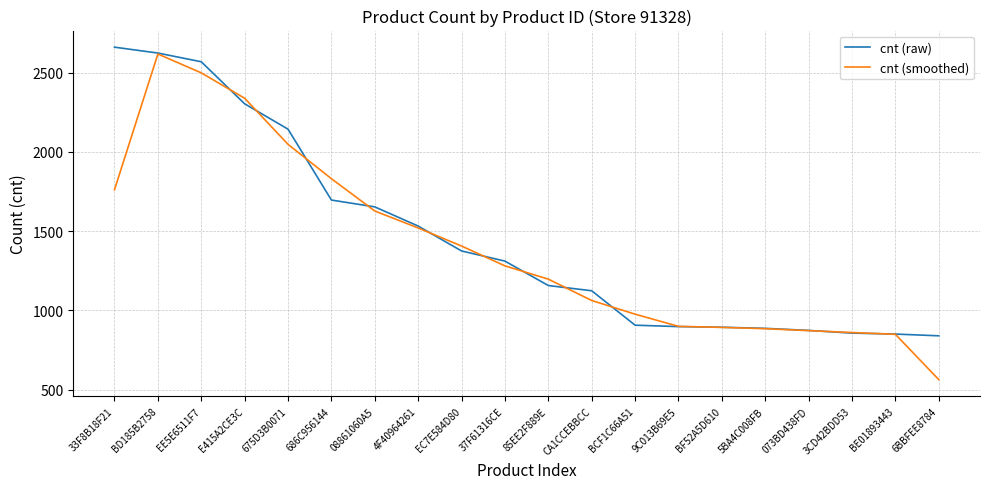

Read the cnt (raw) value at 37F61316CE.

1311.0